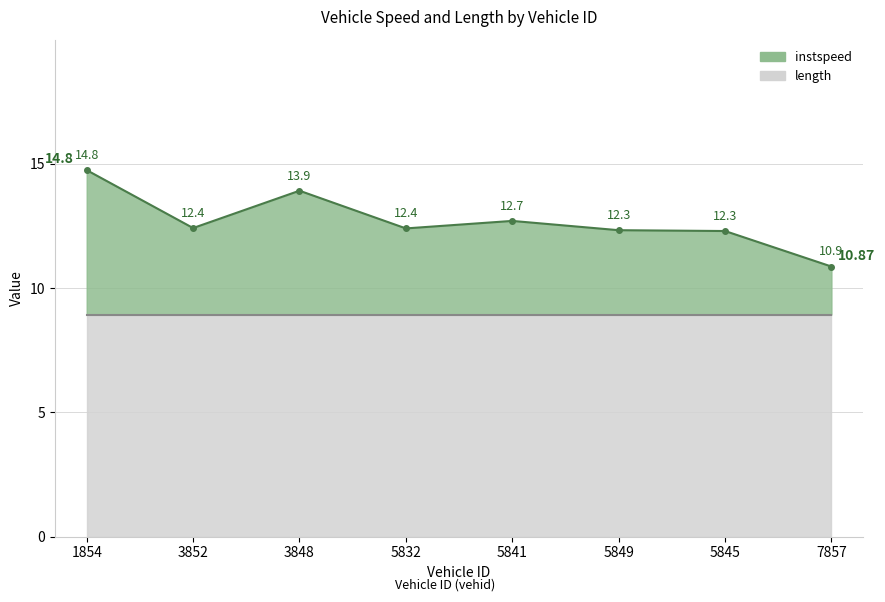

What is the smallest value displayed?

10.9